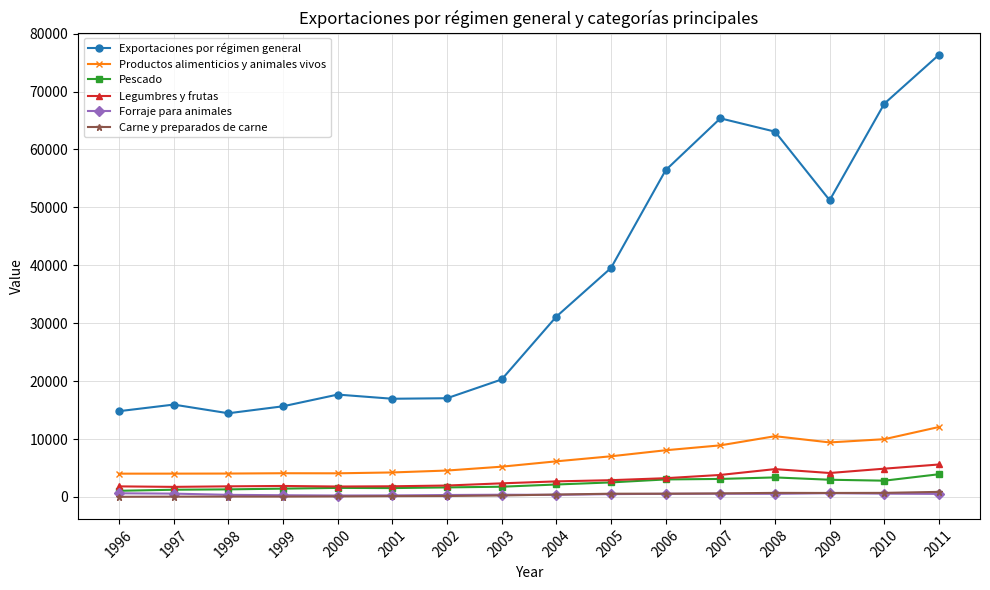

True or false: Exportaciones por régimen general and Pescado intersect in this chart.

False